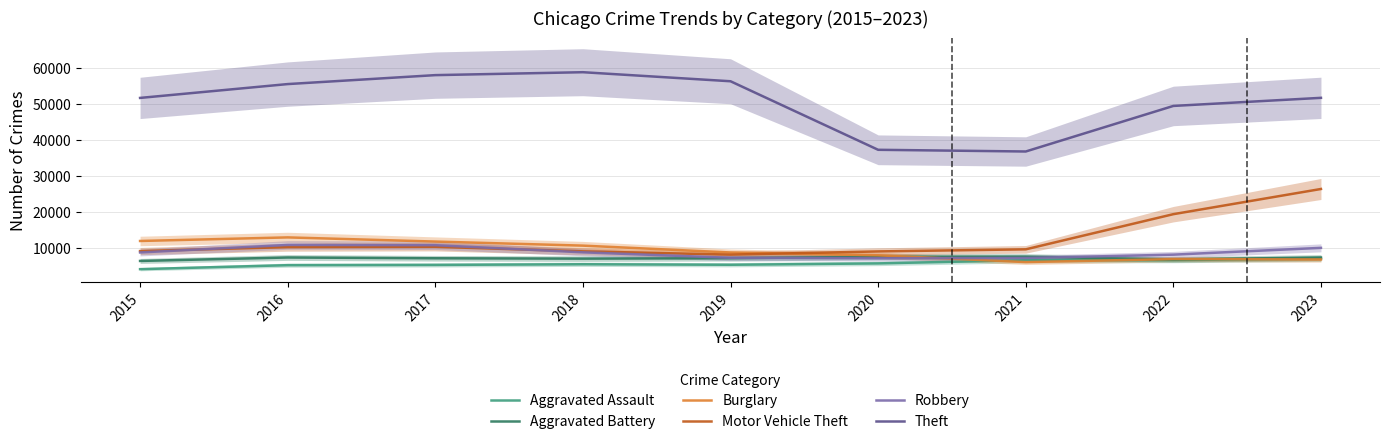

What is the difference between the highest and lowest values at 2018?

53358.3